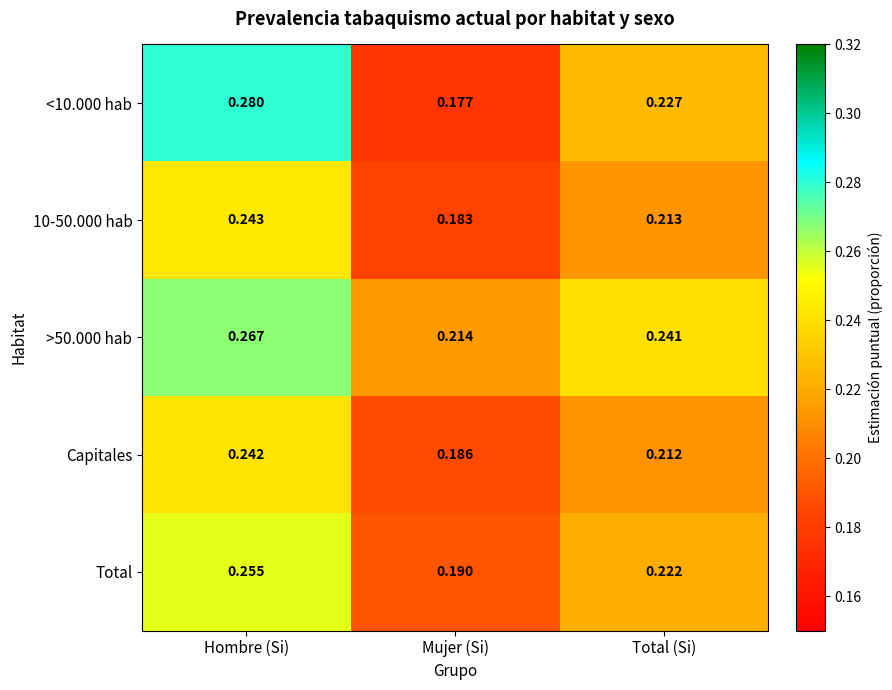

At which label is 10-50.000 hab closest to 0?

Mujer (Si)